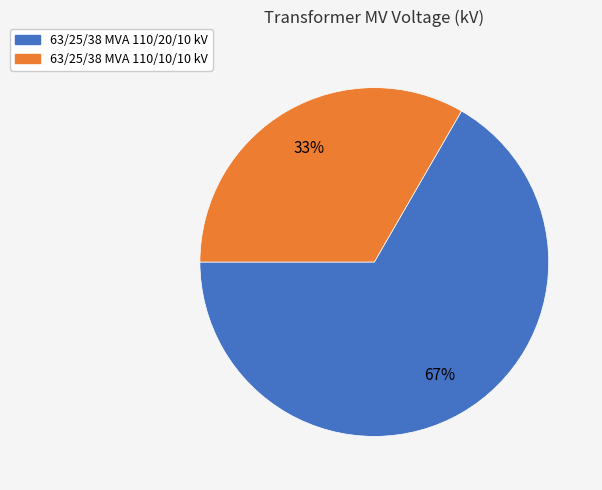

Does any single category account for the majority?

Yes